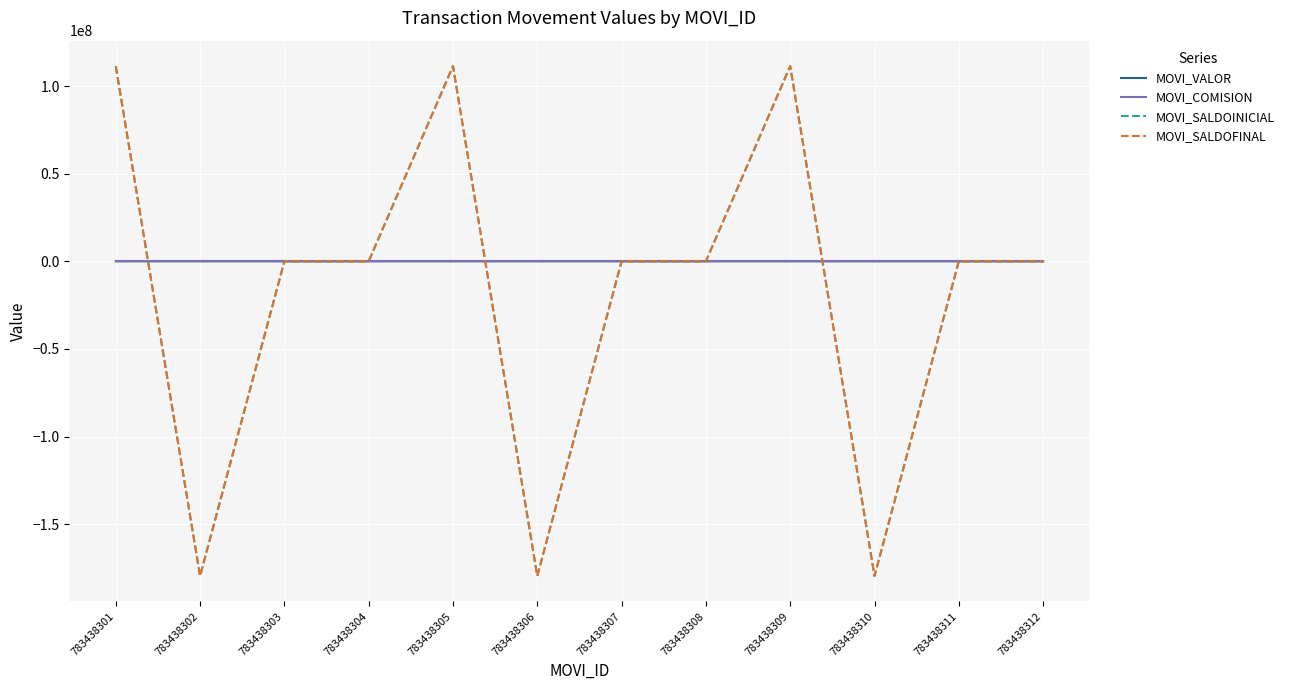

The value of MOVI_SALDOFINAL at 783438304 is 108468044.4. True or false?

False